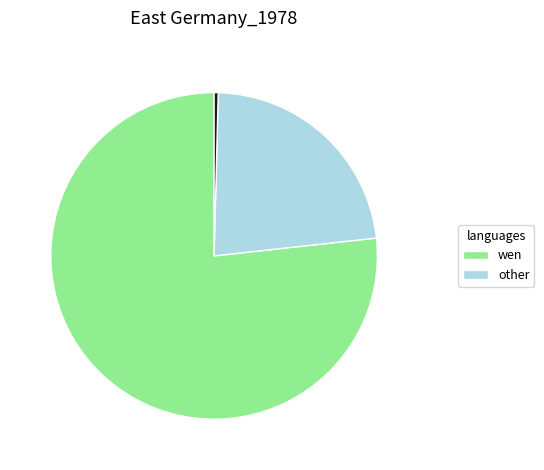

Count the number of slices in the pie.

3